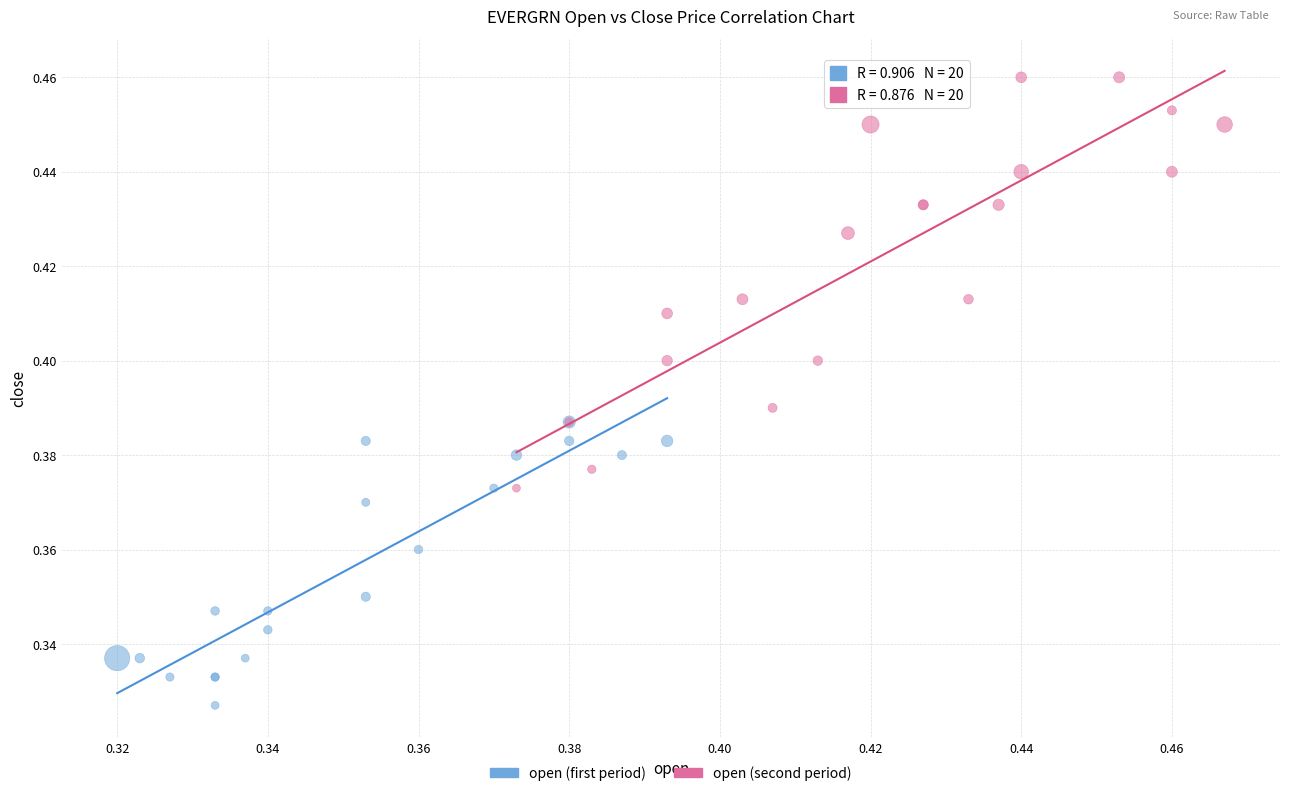

What are all the series names shown in the legend?

open (first period), open (second period)